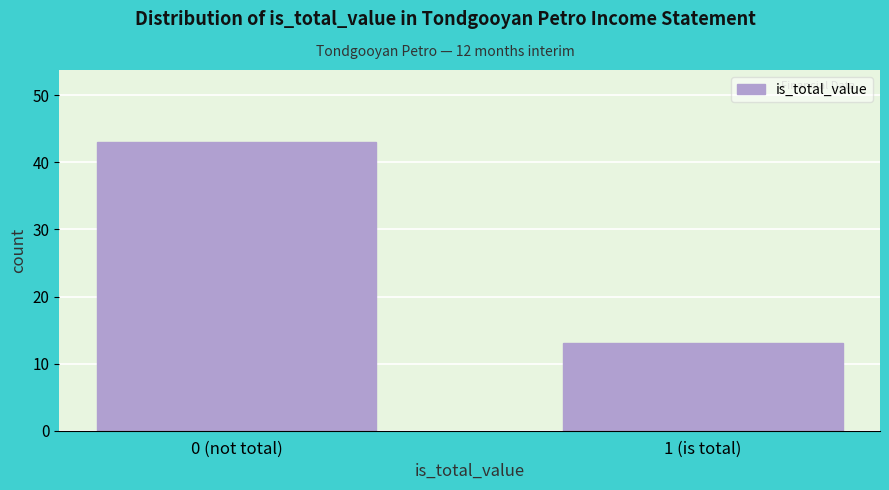

Reading left to right, what are all the values shown in this chart?

43	13